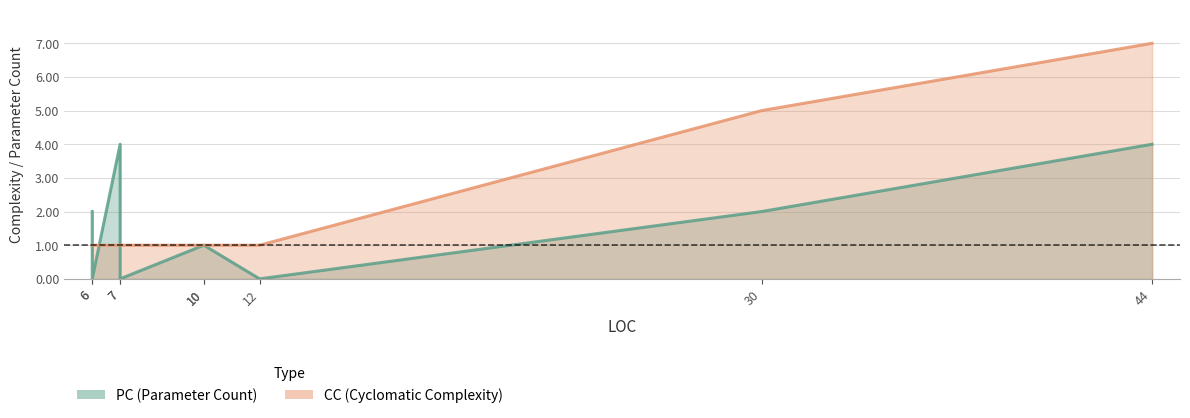

How many CC values are between 1 and 2?

7